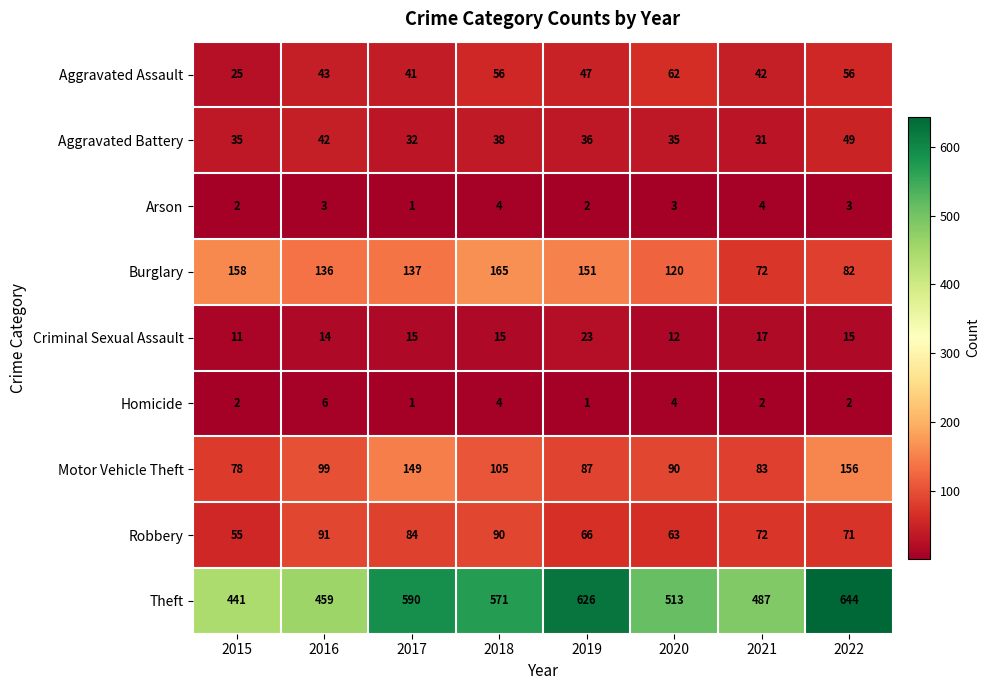

What value does the Theft series have at 2018, to the nearest 10?

570